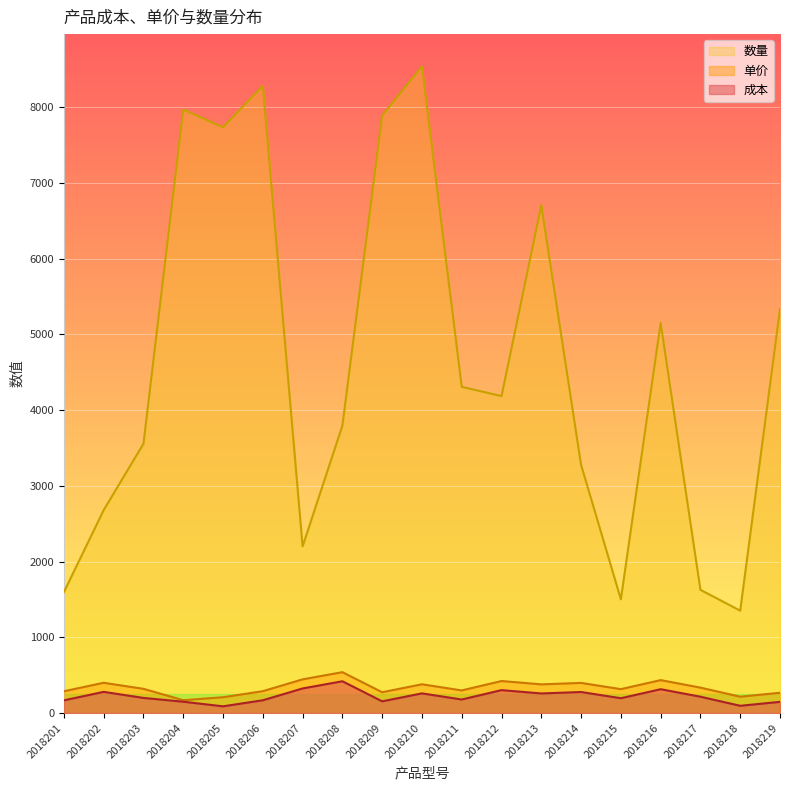

How many values in the 单价 series exceed 320?

9